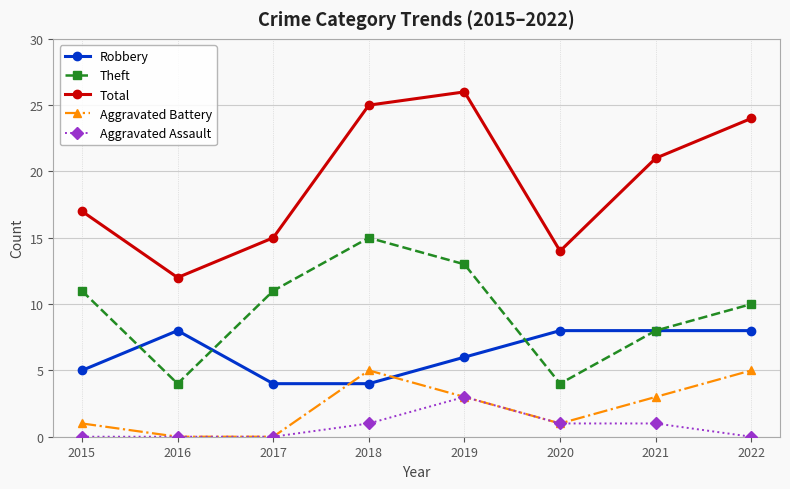

Reading left to right, extract all data points from this chart.

Robbery: 2015=5	2016=8	2017=4	2018=4	2019=6	2020=8	2021=8	2022=8
Theft: 2015=11	2016=4	2017=11	2018=15	2019=13	2020=4	2021=8	2022=10
Total: 2015=17	2016=12	2017=15	2018=25	2019=26	2020=14	2021=21	2022=24
Aggravated Battery: 2015=1	2016=0	2017=0	2018=5	2019=3	2020=1	2021=3	2022=5
Aggravated Assault: 2015=0	2016=0	2017=0	2018=1	2019=3	2020=1	2021=1	2022=0